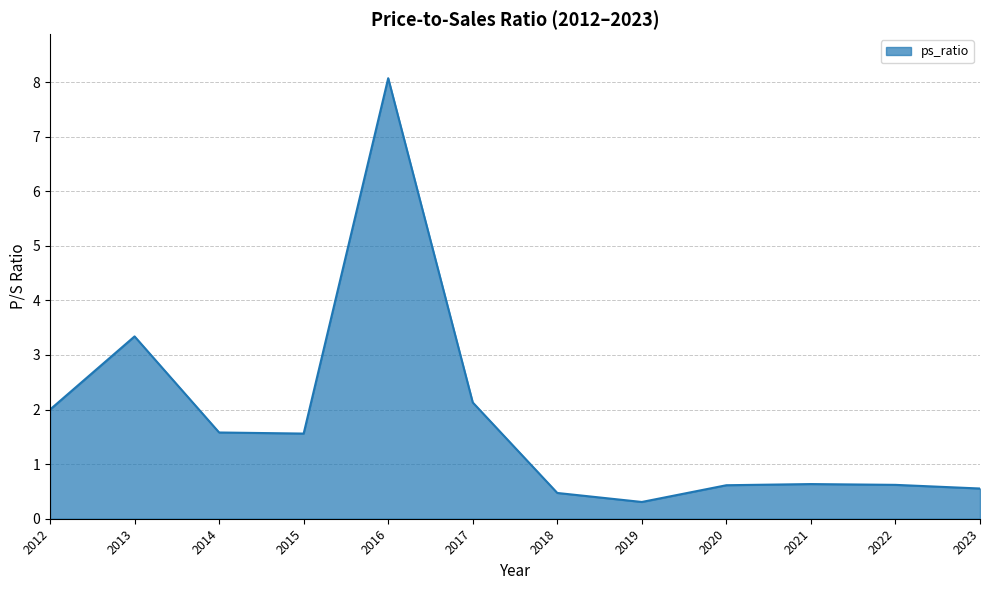

How many series are shown in this chart?

1